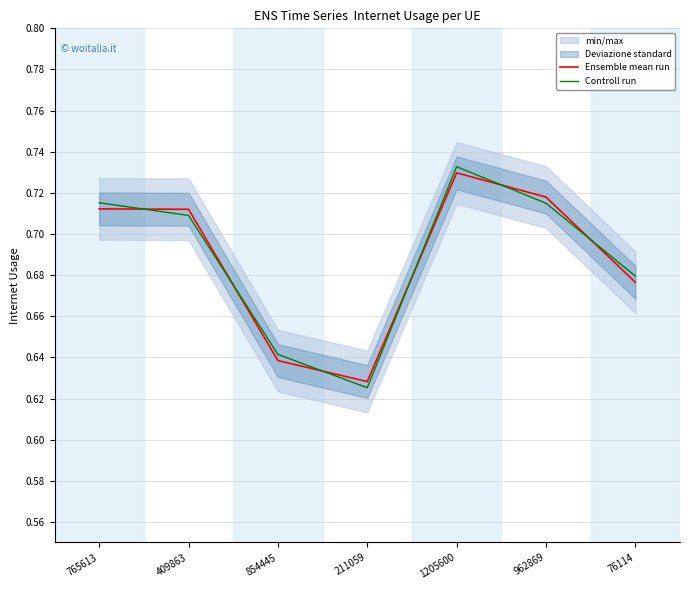

Which series has the largest total across all categories?

Controll run